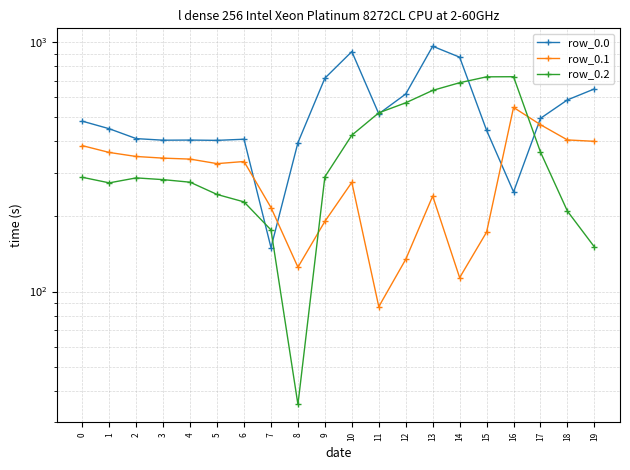

At which category is the sum across all series the highest?

13